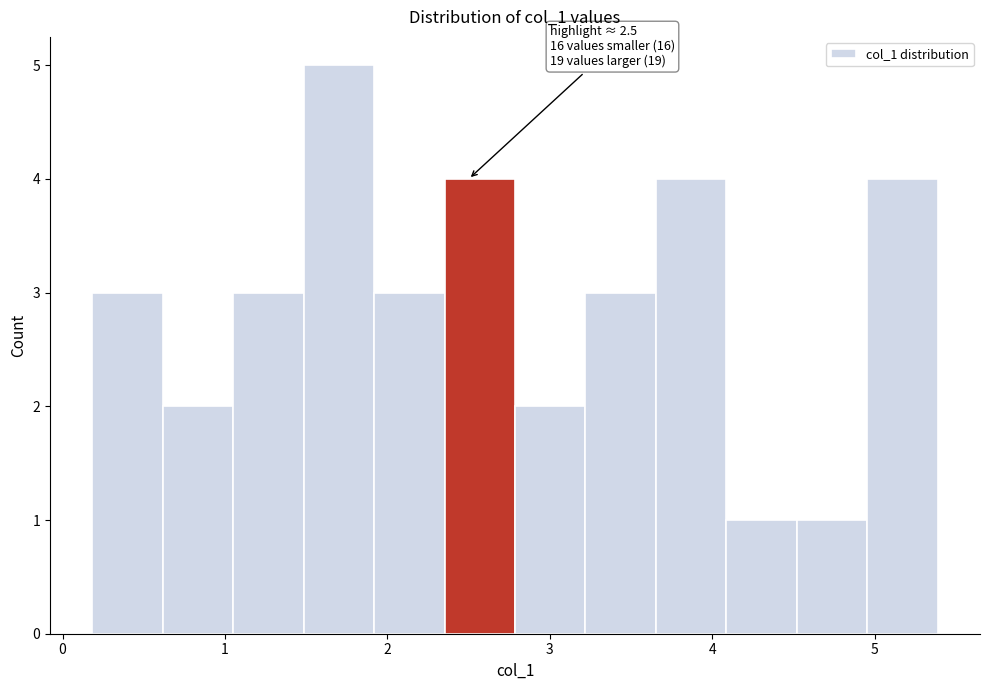

Which range on the x-axis has the tallest bar?

1.5 to 1.9